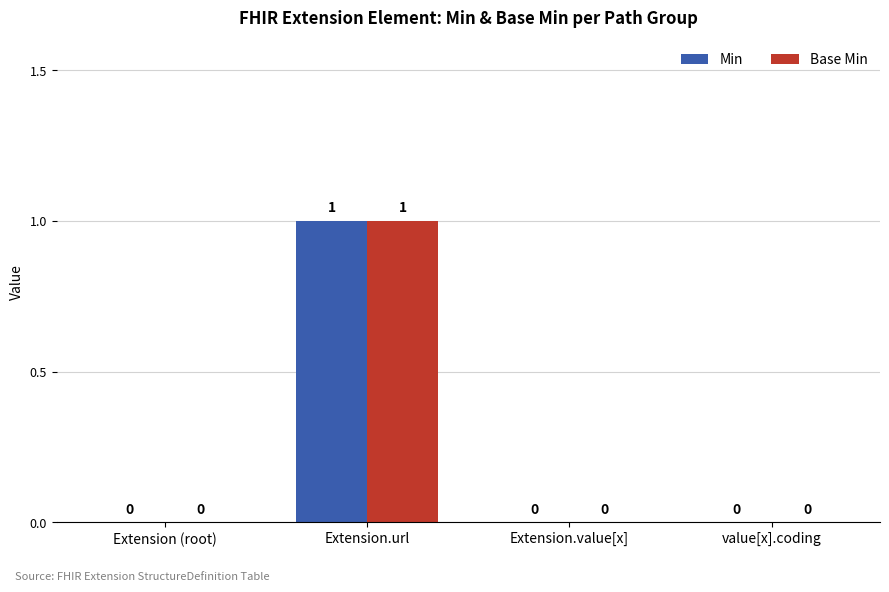

Is the value of Min at Extension.value[x] greater than the value of Base Min at Extension.url?

No